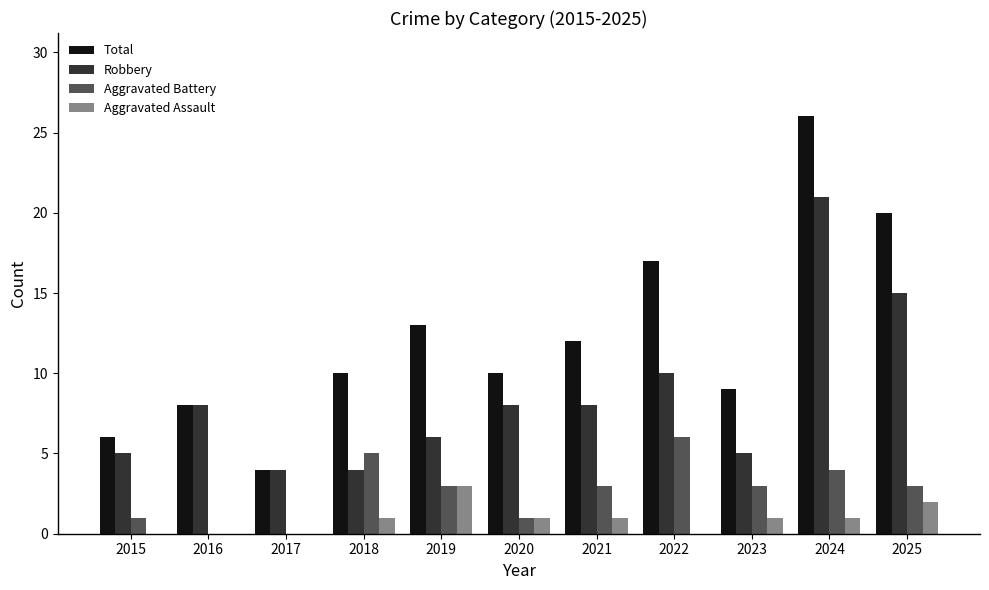

How many series are shown in this chart?

4